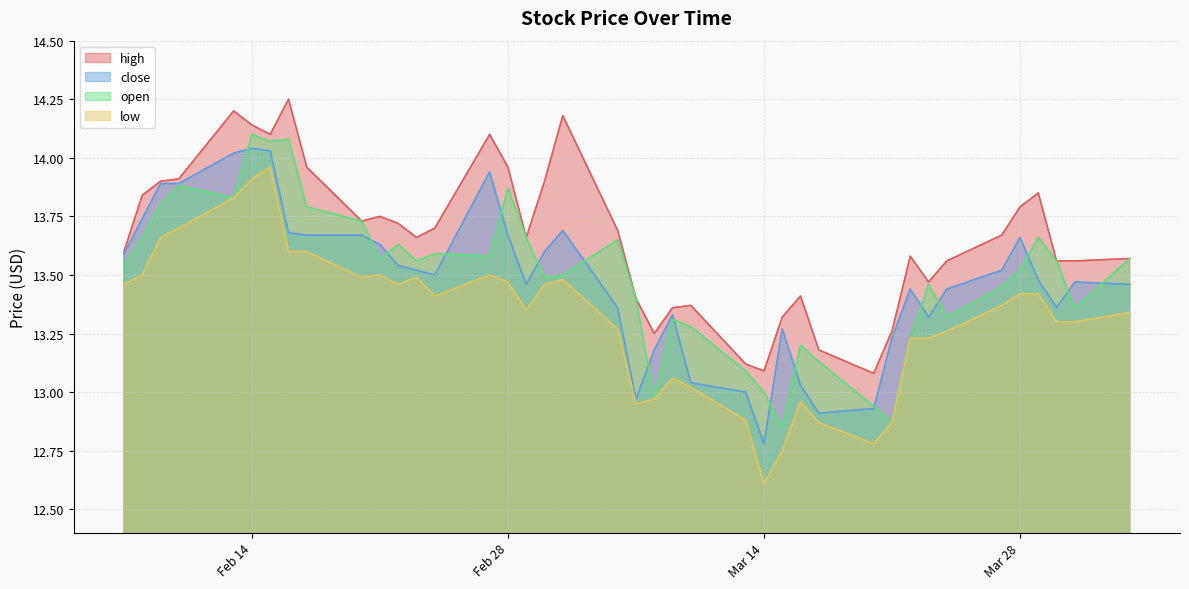

How many lines are shown in the chart?

4